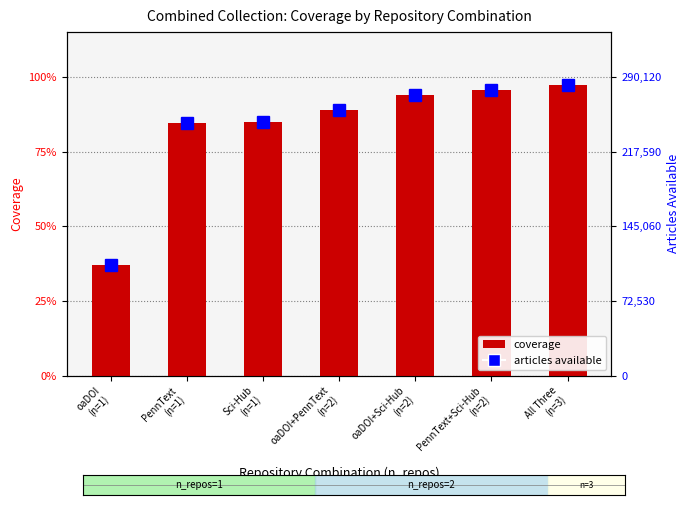

How many groups of bars are there?

7